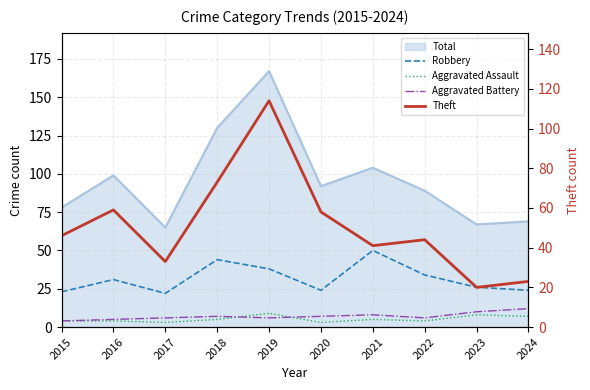

Between 2020 and 2024, which series saw the biggest shift?

Theft